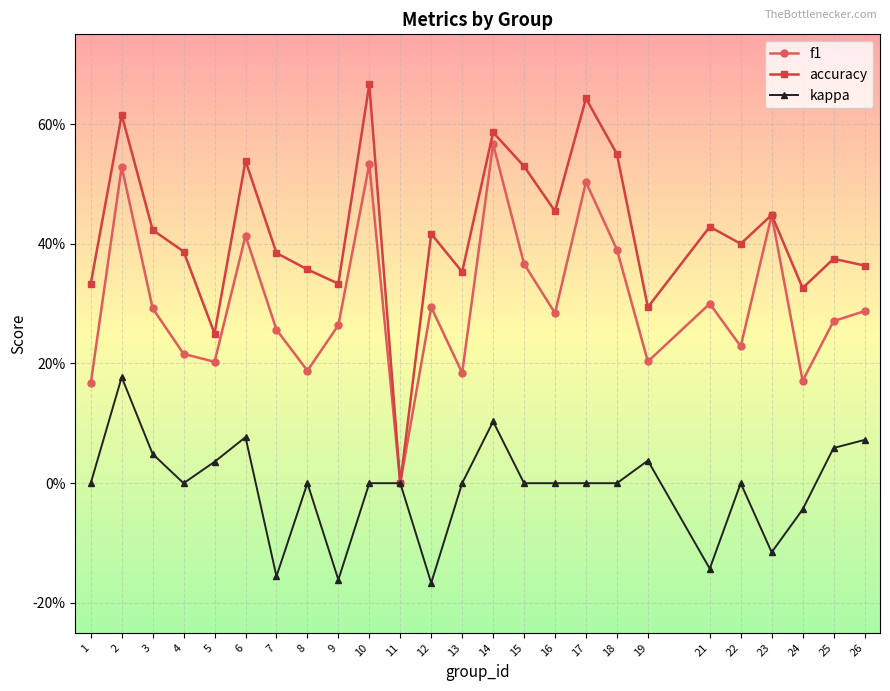

What are all the series names shown in the legend?

f1, accuracy, kappa